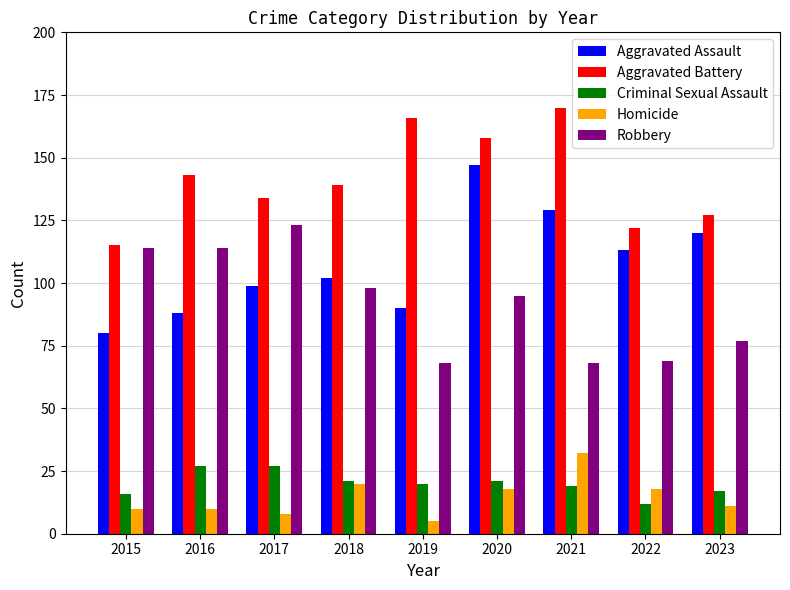

Rank the series by their maximum value, from lowest to highest.

Criminal Sexual Assault, Homicide, Robbery, Aggravated Assault, Aggravated Battery